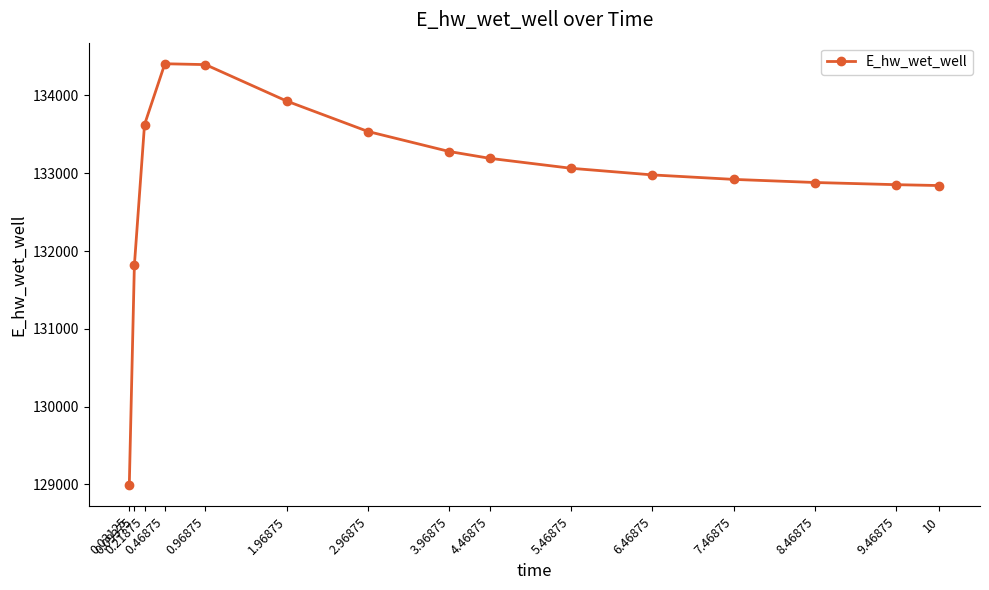

At which label does the data first exceed 133063?

0.21875